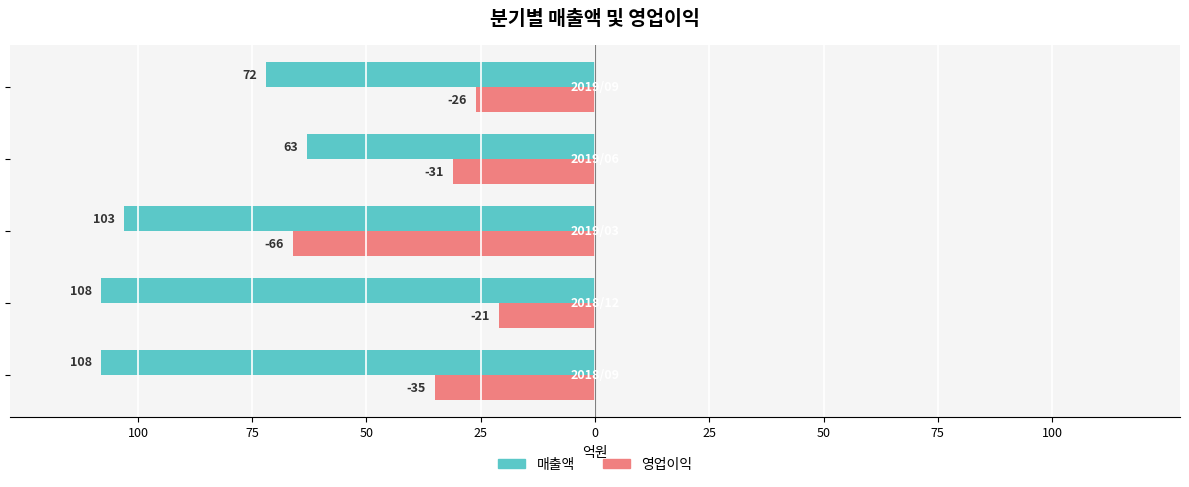

Reading right to left, extract all data points from this chart.

매출액: -72	-63	-103	-108	-108
영업이익: -26	-31	-66	-21	-35